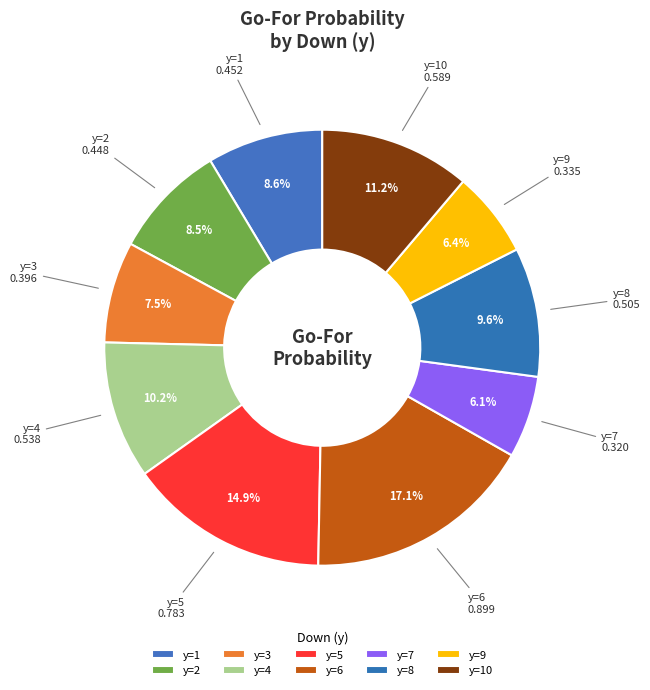

Combined, do y=4 and y=10 account for over 50%?

No